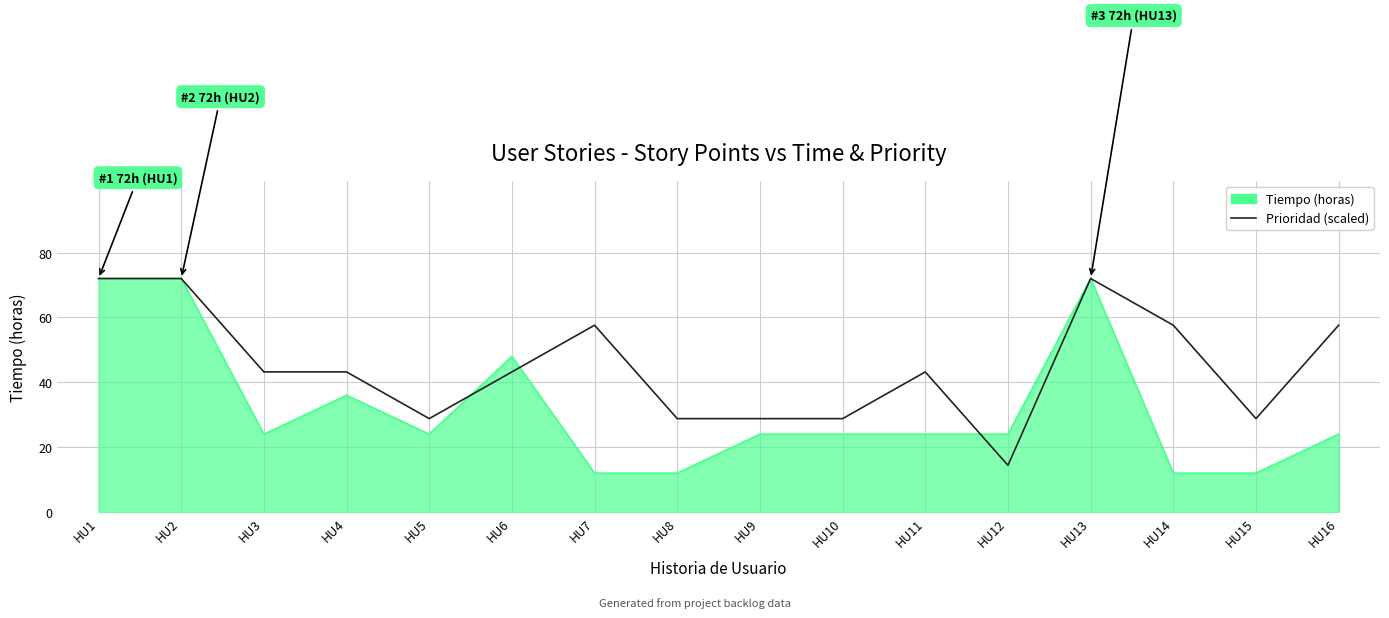

What is the total value across all series at HU4?

79.2